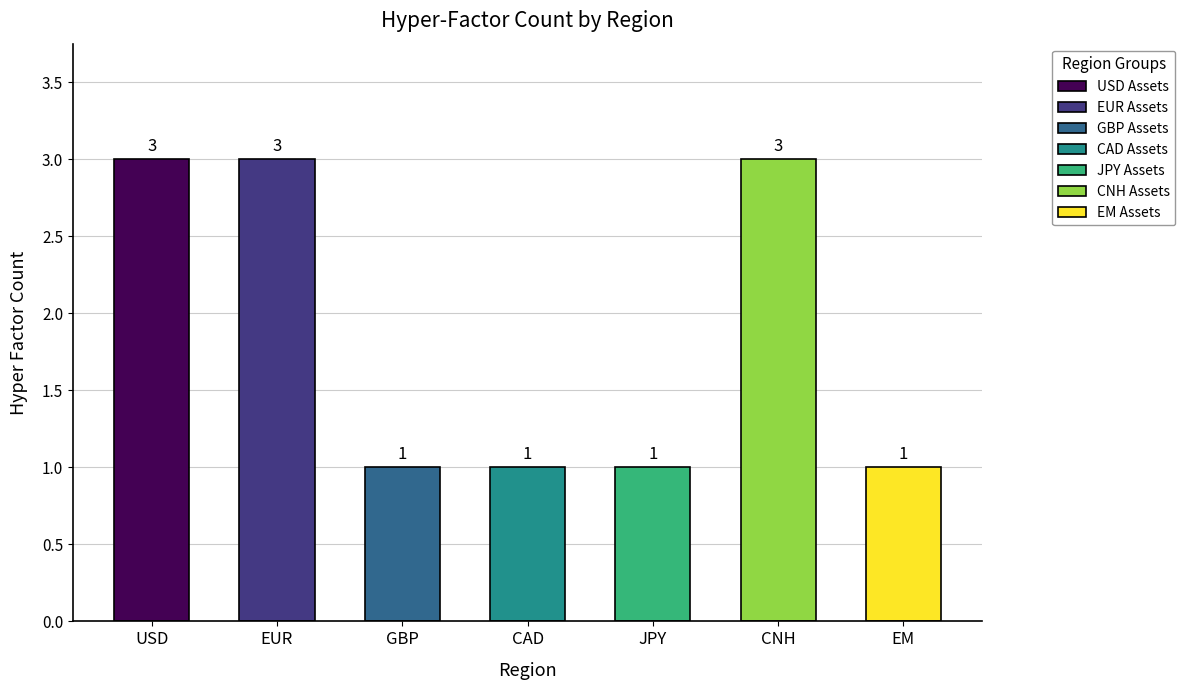

What is the value of the 6th bar from the left?

3